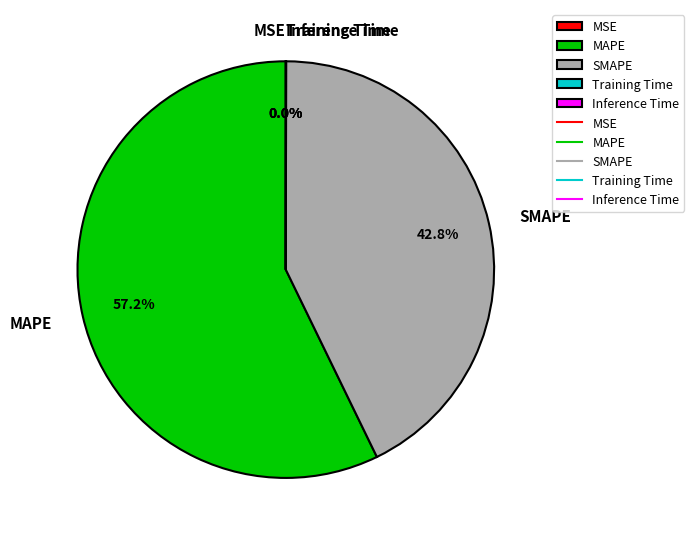

What is the largest slice in the pie chart?

MAPE